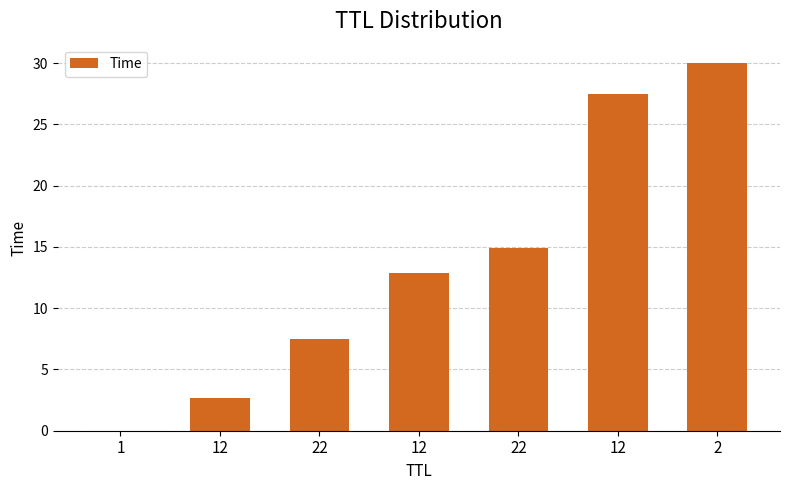

Are the bars horizontal?

No